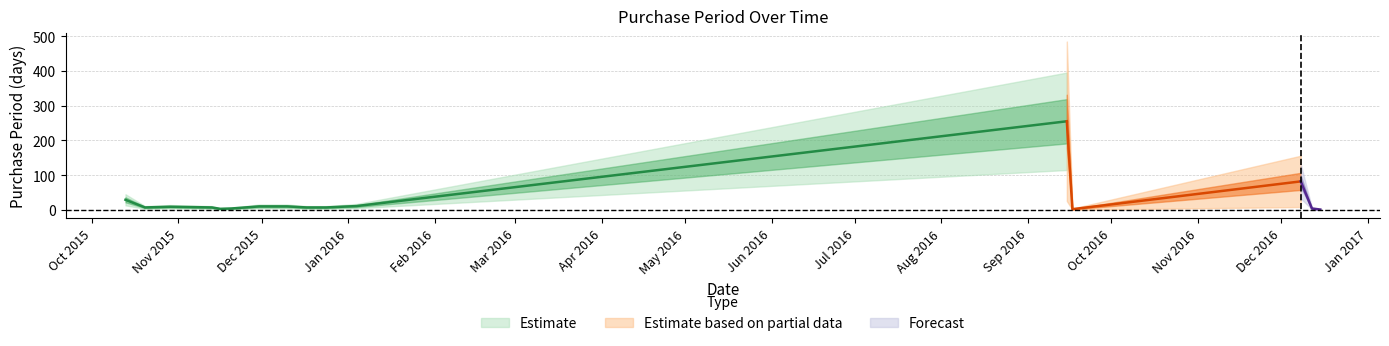

Is it true that the value at 2015-12-17 is 10?

False